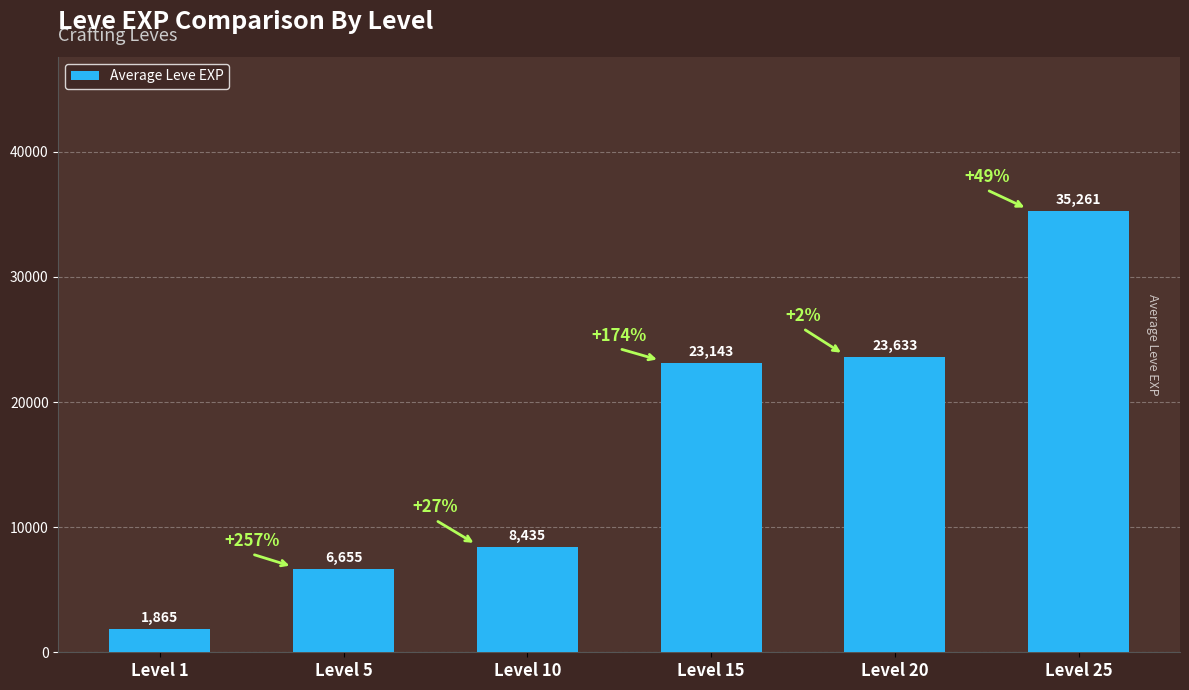

Rank the categories by value from lowest to highest.

Level 1, Level 5, Level 10, Level 15, Level 20, Level 25